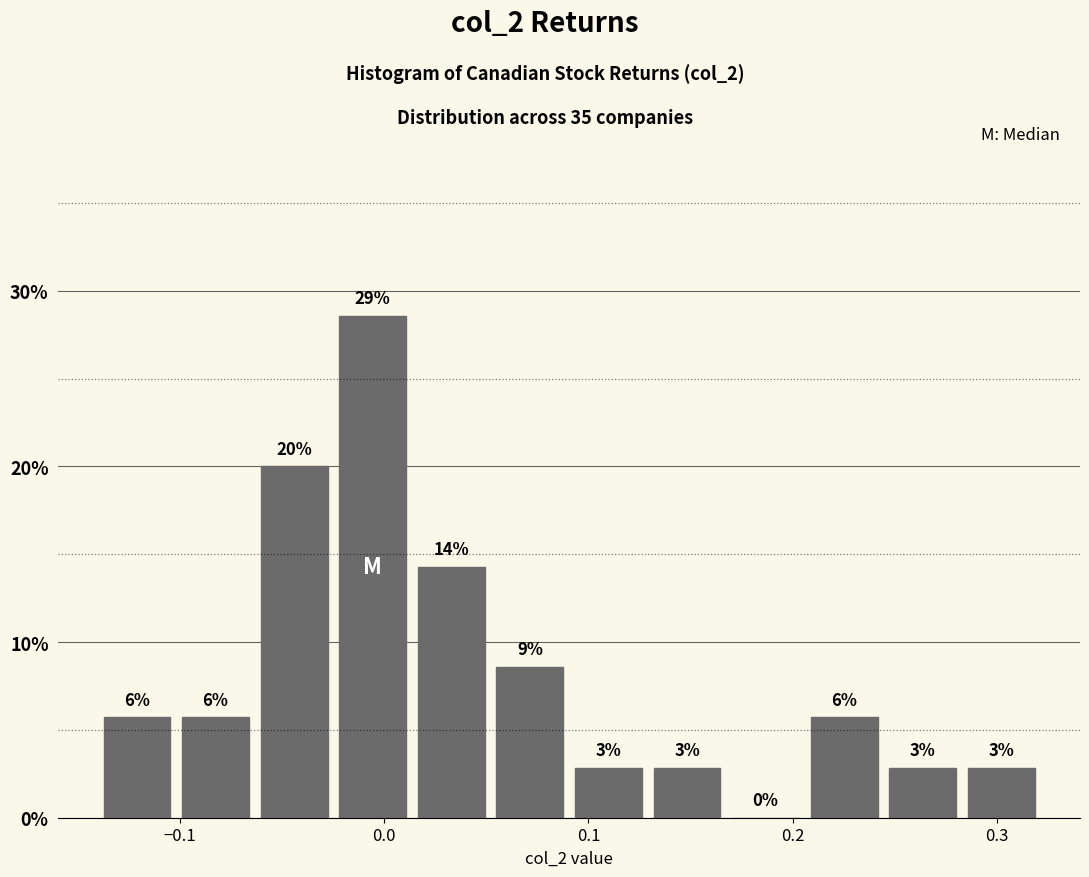

Read against the x-axis, roughly where is the centre of the tallest bar?

-0.01